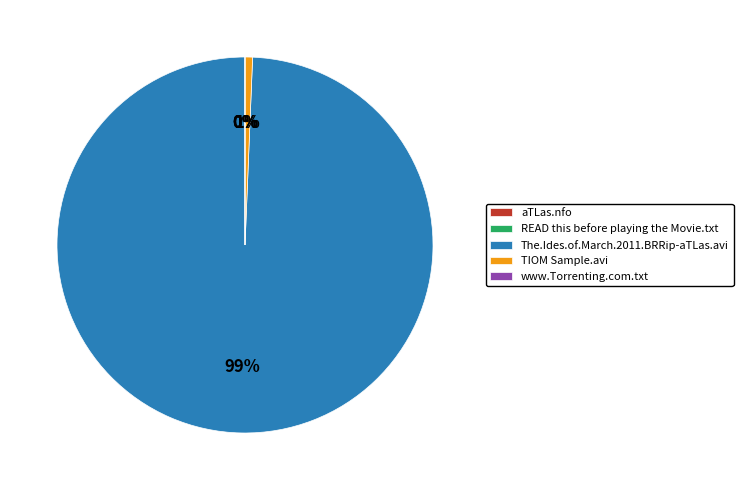

Which slice is the largest?

The.Ides.of.March.2011.BRRip-aTLas.avi